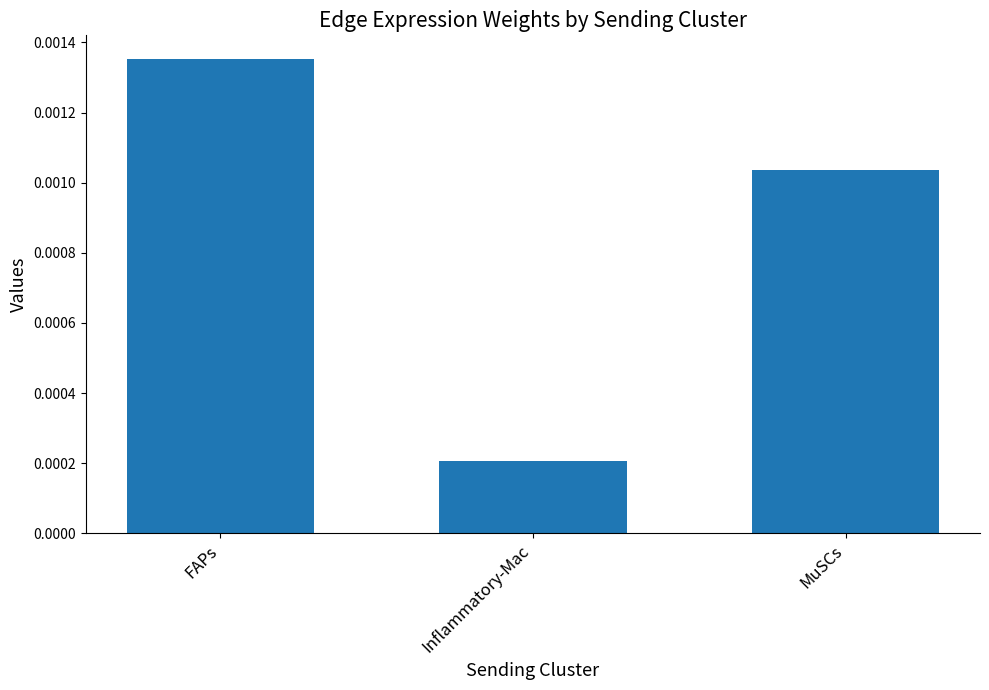

Count the values in the range 0 to 1.

3